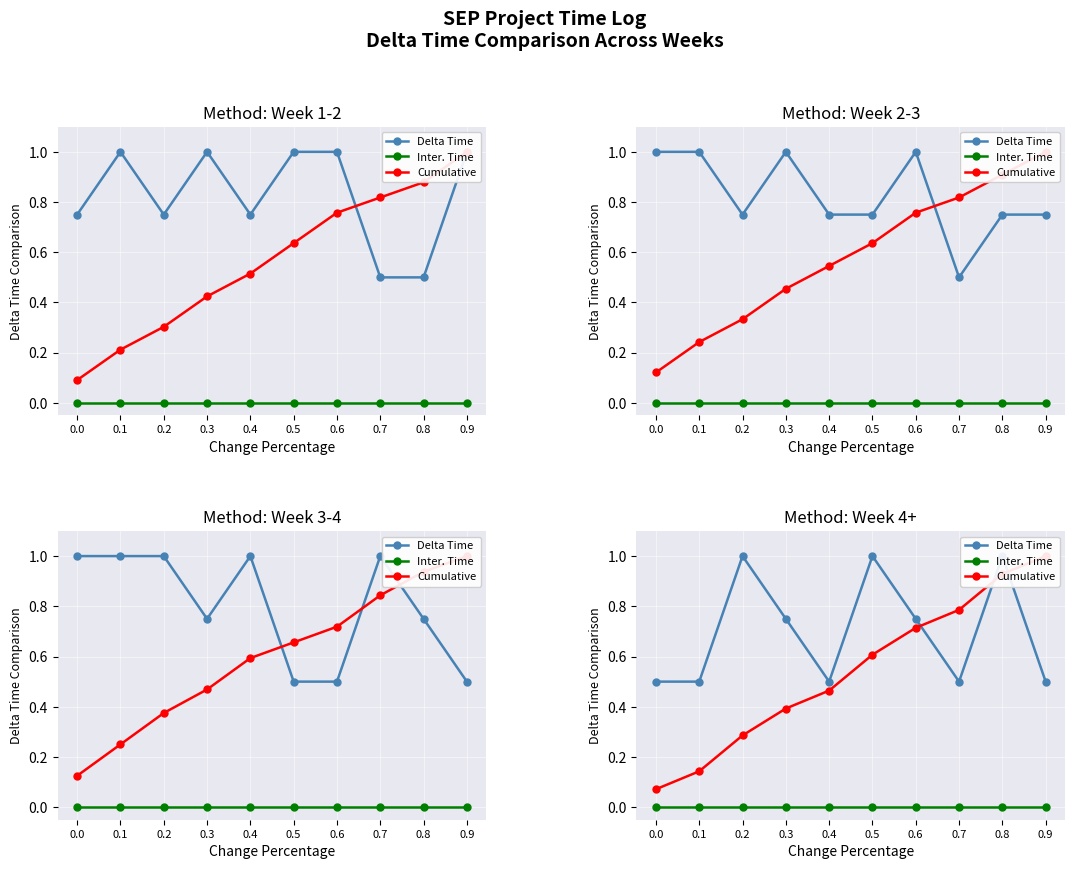

How many interior local valleys does the Delta Time series have?

2